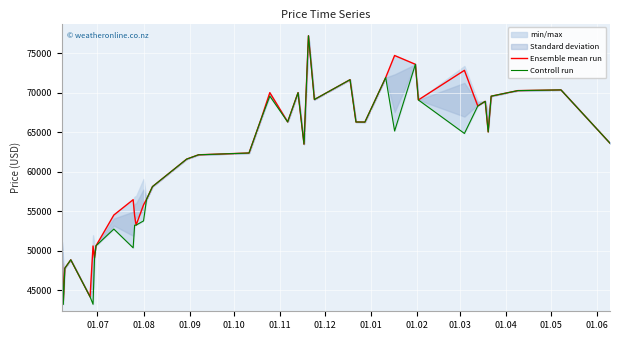

The value of Ensemble mean run at 01.07 is 11250. True or false?

False